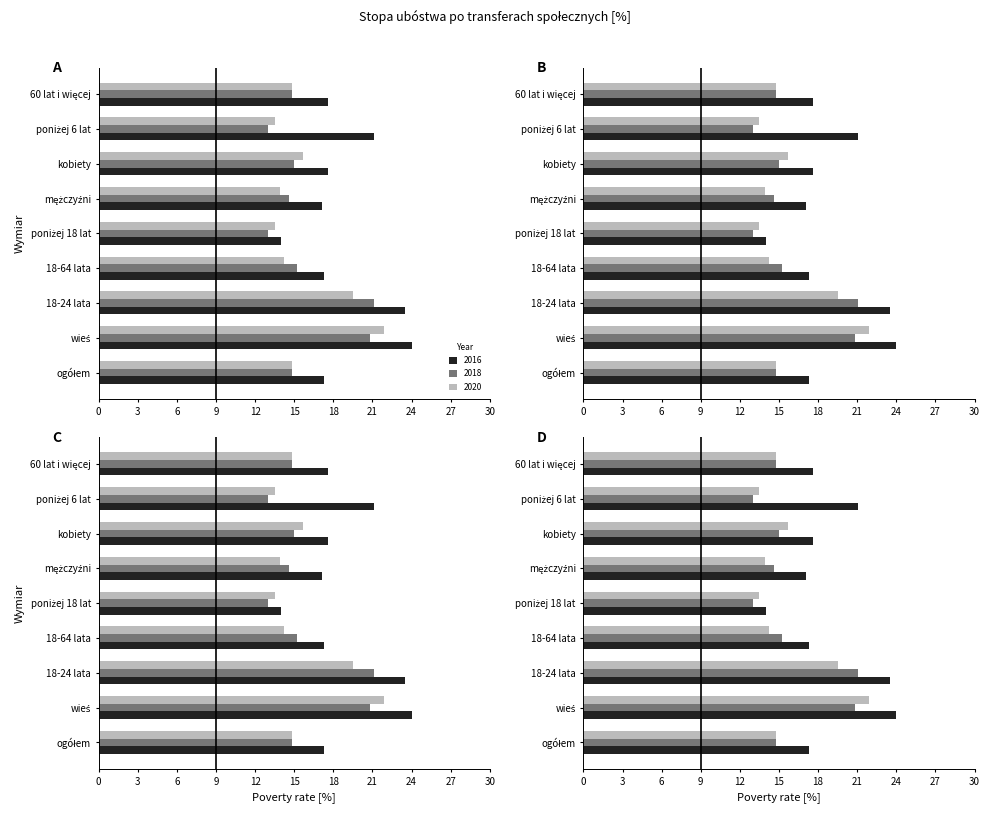

How many data points does each series have?

9